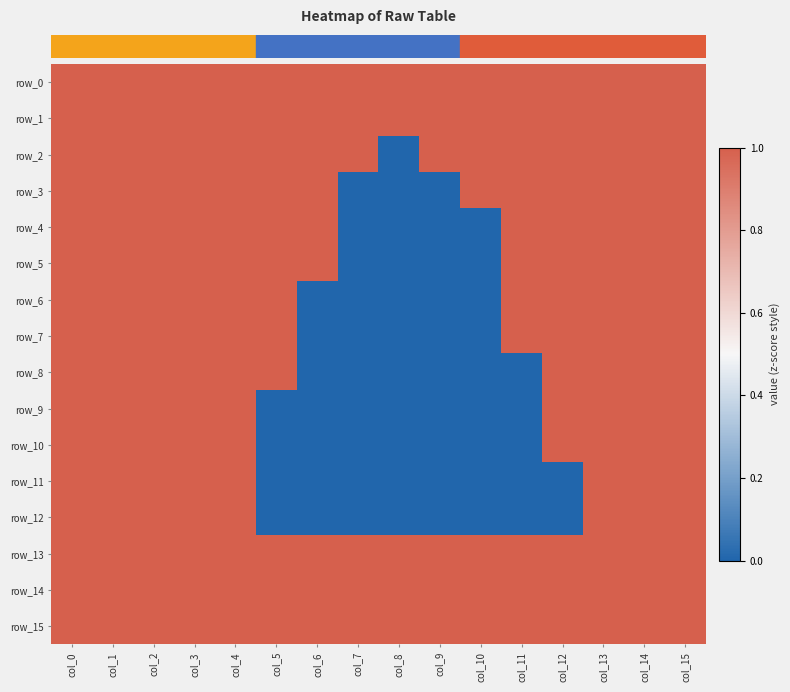

Reading right to left, extract all data points from this chart.

row_0: col_15=1	col_14=1	col_13=1	col_12=1	col_11=1	col_10=1	col_9=1	col_8=1	col_7=1	col_6=1	col_5=1	col_4=1	col_3=1	col_2=1	col_1=1	col_0=1
row_1: col_15=1	col_14=1	col_13=1	col_12=1	col_11=1	col_10=1	col_9=1	col_8=1	col_7=1	col_6=1	col_5=1	col_4=1	col_3=1	col_2=1	col_1=1	col_0=1
row_2: col_15=1	col_14=1	col_13=1	col_12=1	col_11=1	col_10=1	col_9=1	col_8=0	col_7=1	col_6=1	col_5=1	col_4=1	col_3=1	col_2=1	col_1=1	col_0=1
row_3: col_15=1	col_14=1	col_13=1	col_12=1	col_11=1	col_10=1	col_9=0	col_8=0	col_7=0	col_6=1	col_5=1	col_4=1	col_3=1	col_2=1	col_1=1	col_0=1
row_4: col_15=1	col_14=1	col_13=1	col_12=1	col_11=1	col_10=0	col_9=0	col_8=0	col_7=0	col_6=1	col_5=1	col_4=1	col_3=1	col_2=1	col_1=1	col_0=1
row_5: col_15=1	col_14=1	col_13=1	col_12=1	col_11=1	col_10=0	col_9=0	col_8=0	col_7=0	col_6=1	col_5=1	col_4=1	col_3=1	col_2=1	col_1=1	col_0=1
row_6: col_15=1	col_14=1	col_13=1	col_12=1	col_11=1	col_10=0	col_9=0	col_8=0	col_7=0	col_6=0	col_5=1	col_4=1	col_3=1	col_2=1	col_1=1	col_0=1
row_7: col_15=1	col_14=1	col_13=1	col_12=1	col_11=1	col_10=0	col_9=0	col_8=0	col_7=0	col_6=0	col_5=1	col_4=1	col_3=1	col_2=1	col_1=1	col_0=1
row_8: col_15=1	col_14=1	col_13=1	col_12=1	col_11=0	col_10=0	col_9=0	col_8=0	col_7=0	col_6=0	col_5=1	col_4=1	col_3=1	col_2=1	col_1=1	col_0=1
row_9: col_15=1	col_14=1	col_13=1	col_12=1	col_11=0	col_10=0	col_9=0	col_8=0	col_7=0	col_6=0	col_5=0	col_4=1	col_3=1	col_2=1	col_1=1	col_0=1
row_10: col_15=1	col_14=1	col_13=1	col_12=1	col_11=0	col_10=0	col_9=0	col_8=0	col_7=0	col_6=0	col_5=0	col_4=1	col_3=1	col_2=1	col_1=1	col_0=1
row_11: col_15=1	col_14=1	col_13=1	col_12=0	col_11=0	col_10=0	col_9=0	col_8=0	col_7=0	col_6=0	col_5=0	col_4=1	col_3=1	col_2=1	col_1=1	col_0=1
row_12: col_15=1	col_14=1	col_13=1	col_12=0	col_11=0	col_10=0	col_9=0	col_8=0	col_7=0	col_6=0	col_5=0	col_4=1	col_3=1	col_2=1	col_1=1	col_0=1
row_13: col_15=1	col_14=1	col_13=1	col_12=1	col_11=1	col_10=1	col_9=1	col_8=1	col_7=1	col_6=1	col_5=1	col_4=1	col_3=1	col_2=1	col_1=1	col_0=1
row_14: col_15=1	col_14=1	col_13=1	col_12=1	col_11=1	col_10=1	col_9=1	col_8=1	col_7=1	col_6=1	col_5=1	col_4=1	col_3=1	col_2=1	col_1=1	col_0=1
row_15: col_15=1	col_14=1	col_13=1	col_12=1	col_11=1	col_10=1	col_9=1	col_8=1	col_7=1	col_6=1	col_5=1	col_4=1	col_3=1	col_2=1	col_1=1	col_0=1